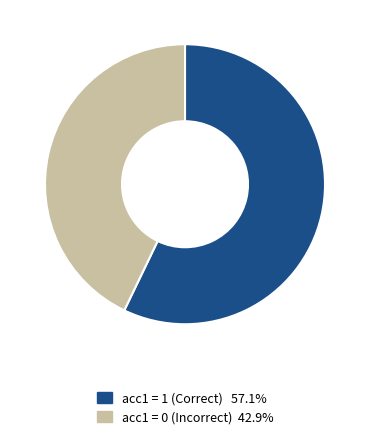

Is there a majority slice in this chart?

Yes